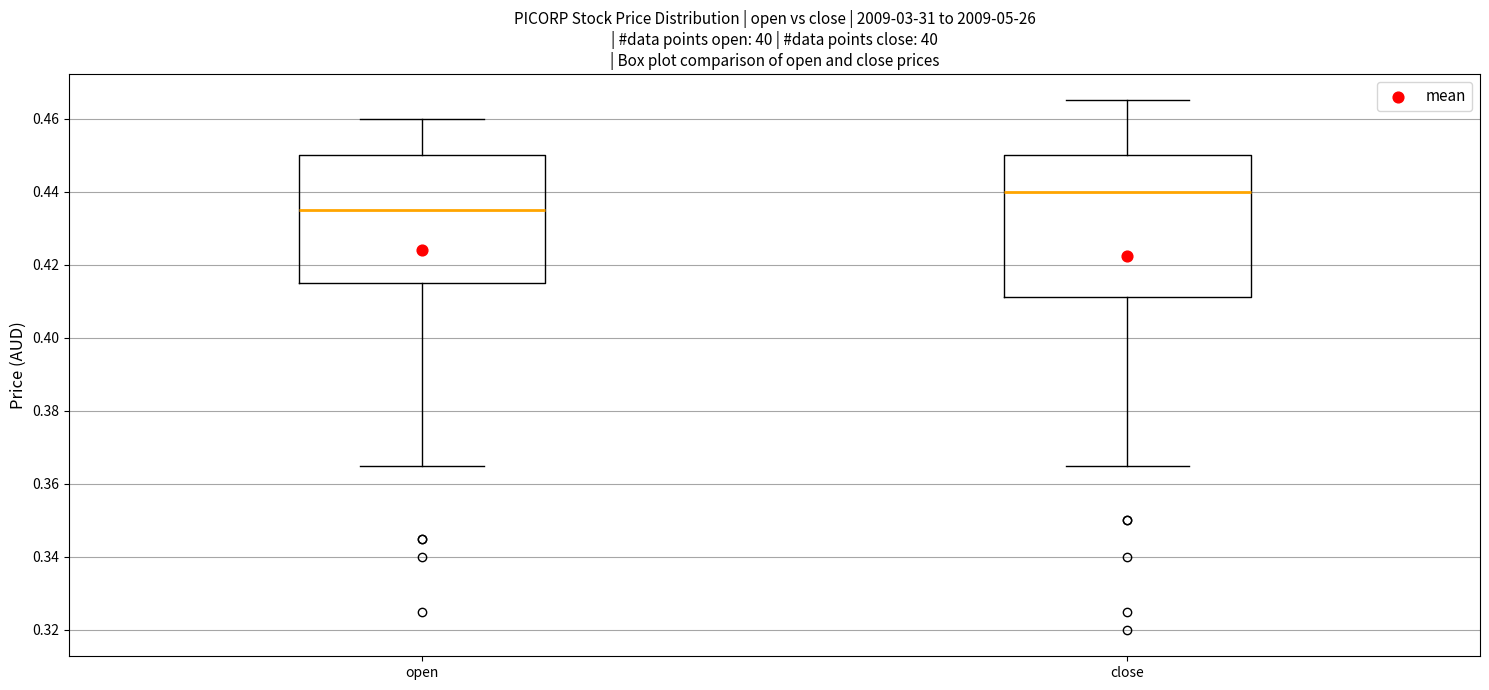

Reading left to right, transcribe this box plot: for each box, give where its median line is, the range the box spans, and where its two whiskers end, as read against the y-axis. The values are not printed on the chart, so give them approximately, as read against the axis.

open: median 0.436, box 0.416 to 0.450, whiskers 0.366 to 0.460
close: median 0.440, box 0.412 to 0.450, whiskers 0.366 to 0.466